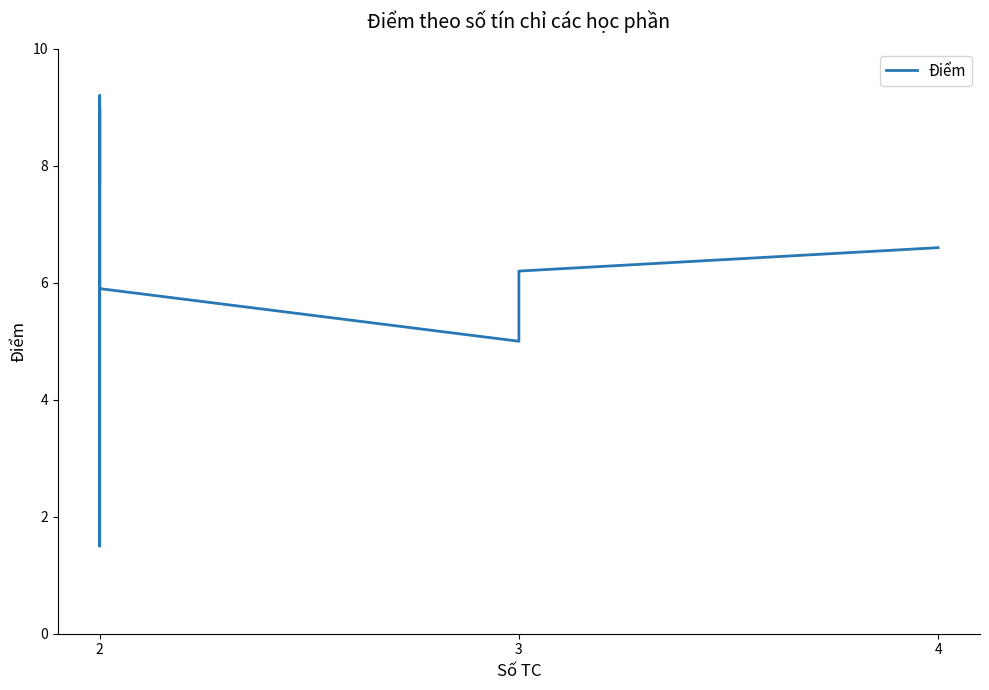

Is it true that the value at 2 is 11.8?

False